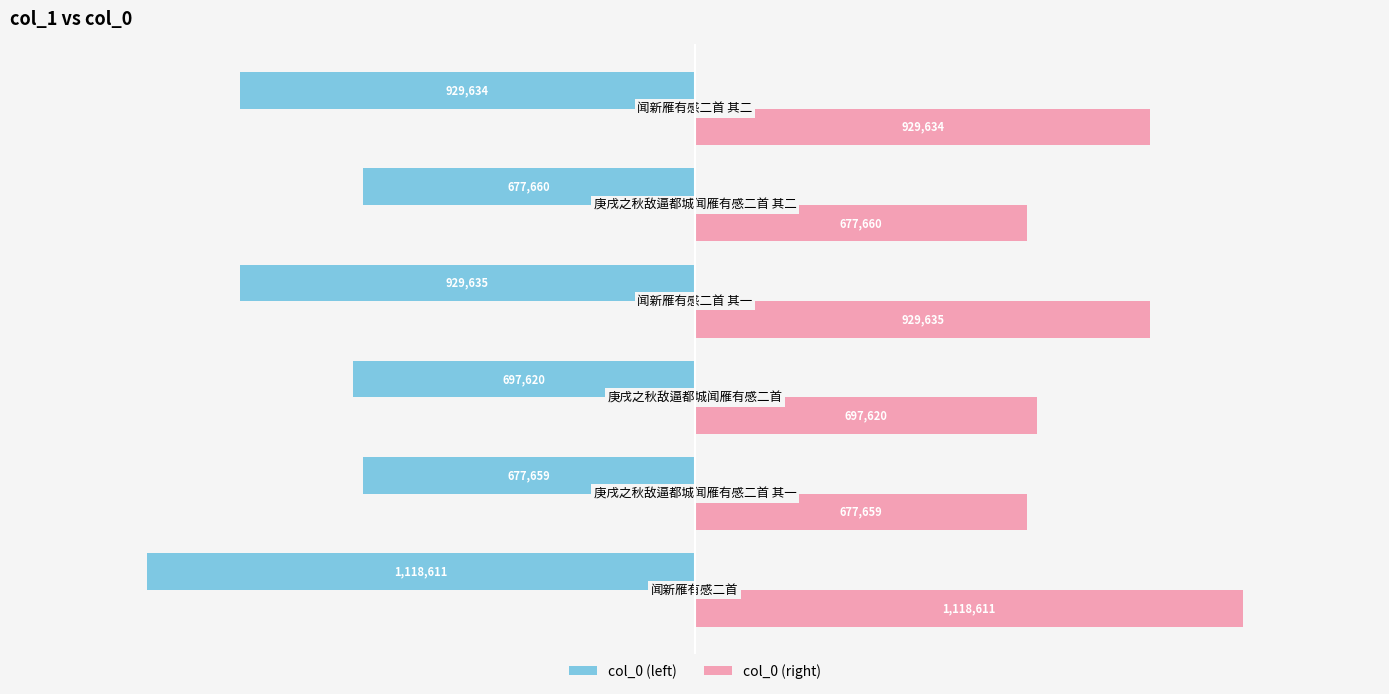

At how many categories does at least one series exceed 960784?

1